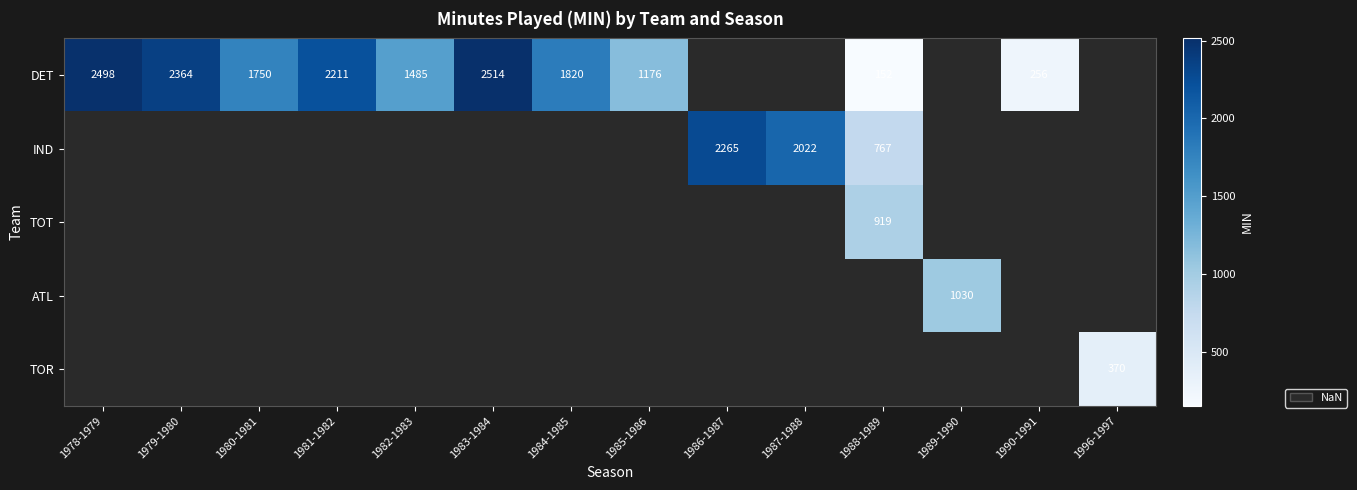

Is it true that DET equals 152 at 1988-1989?

True